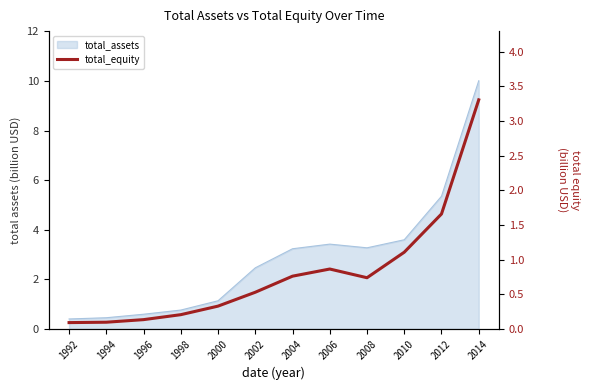

Which category has the lowest value across all series?

1992